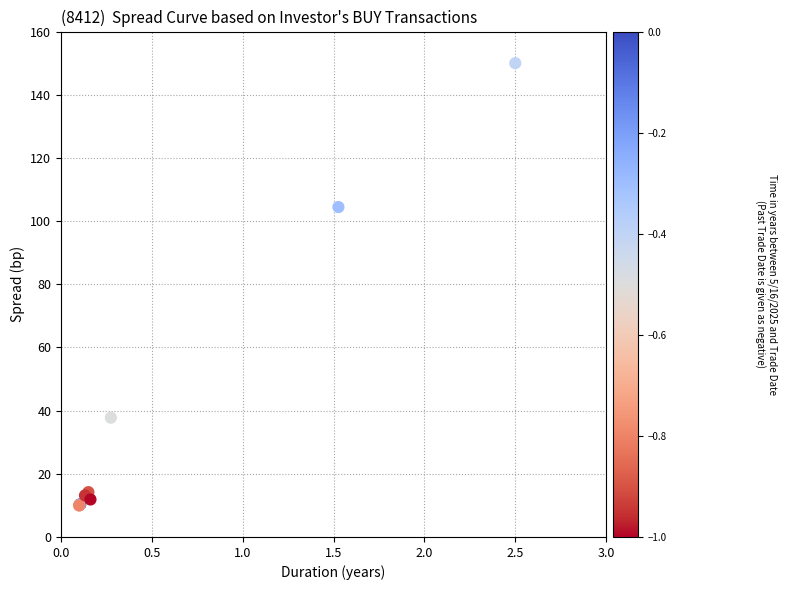

What Y value in the scatter plot is closest to 80?

104.4